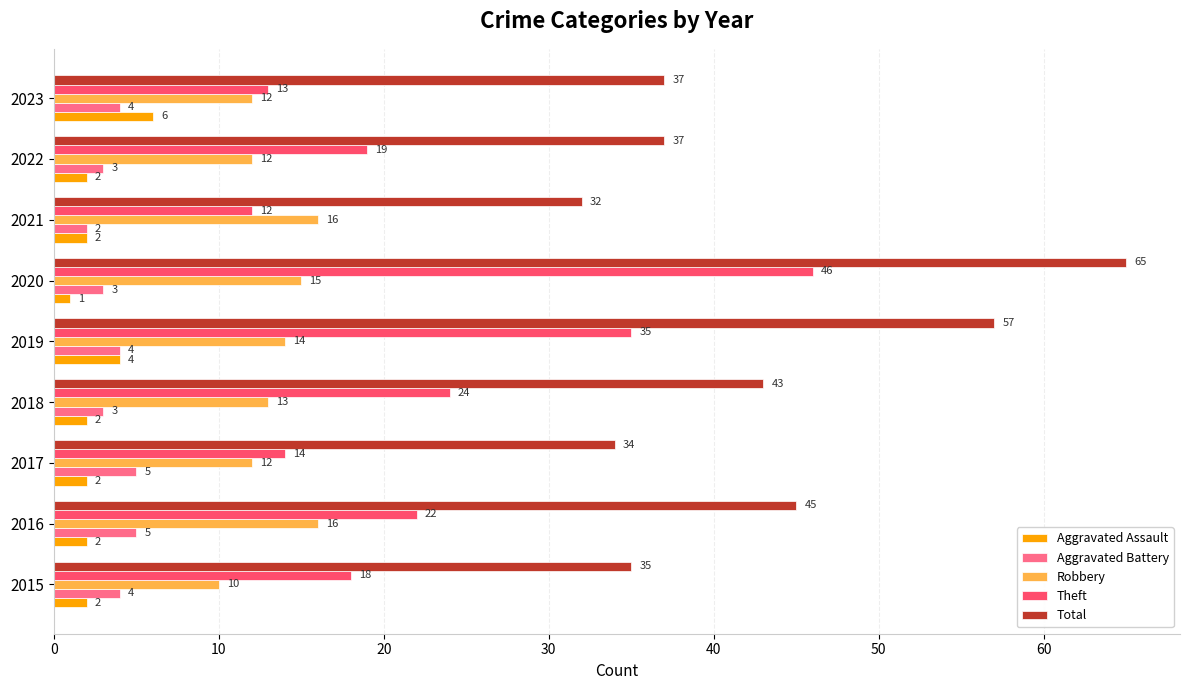

What is the sum of all Aggravated Battery values?

33